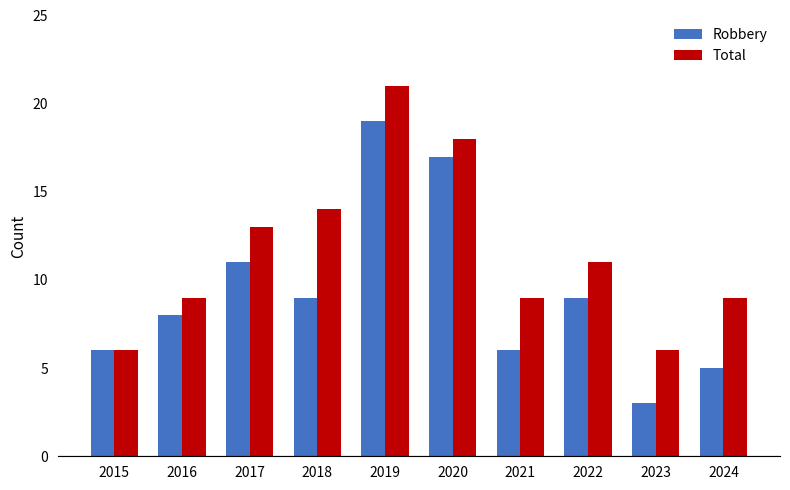

Rank the series by their maximum value, from lowest to highest.

Robbery, Total